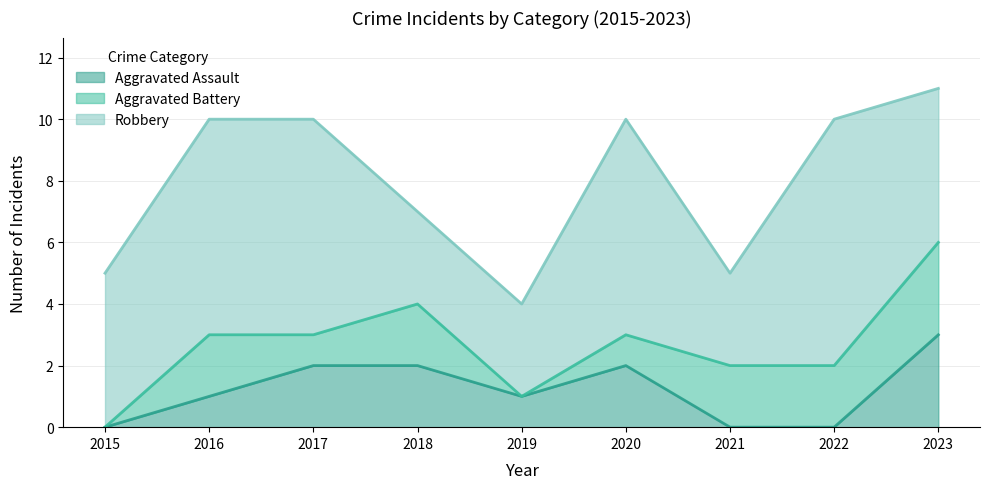

At which category does Aggravated Battery reach its first local valley?

2017